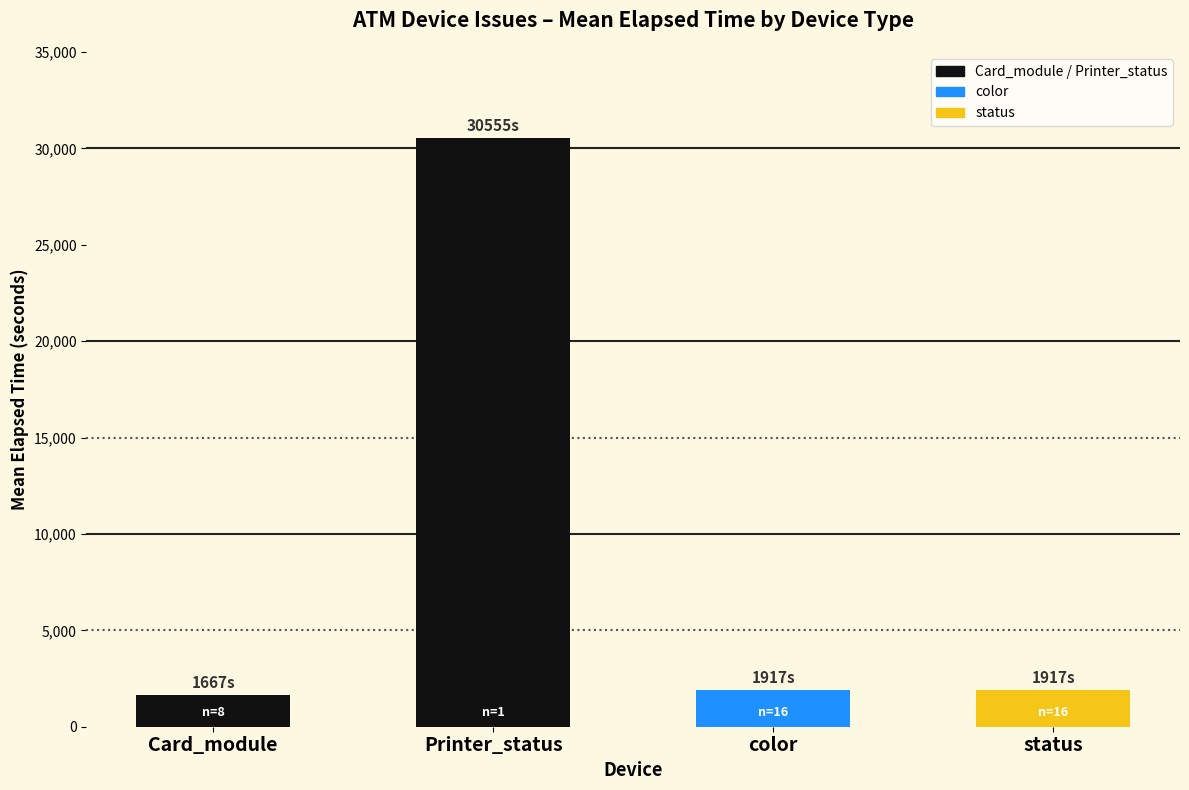

The chart shows a value of 1917 at color. True or false?

True